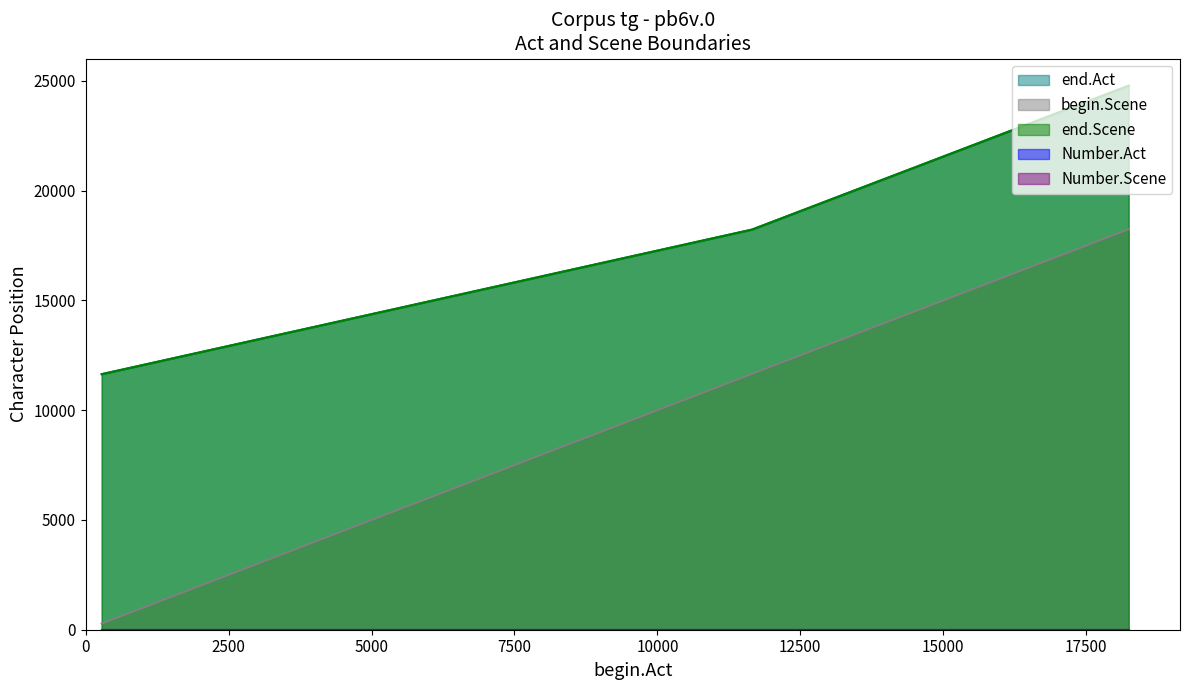

Reading left to right, list all the values displayed in this chart.

end.Act: 11642	18230	24783
begin.Scene: 278	11656	18244
end.Scene: 11642	18230	24783